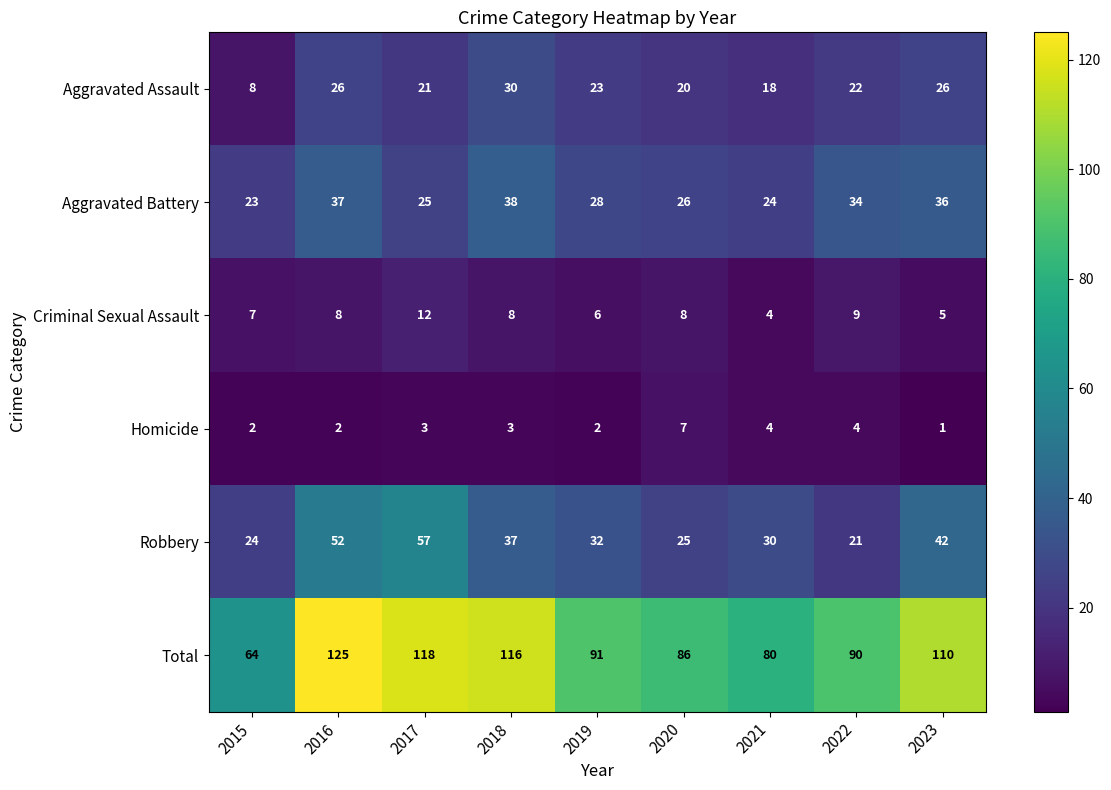

What is the average value of the Homicide series?

3